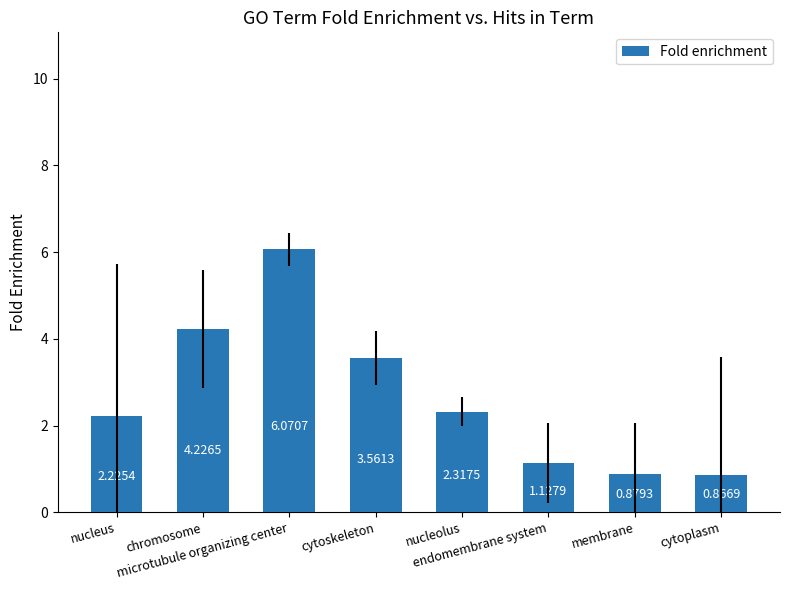

Where is the data nearest to the value 3?

cytoskeleton